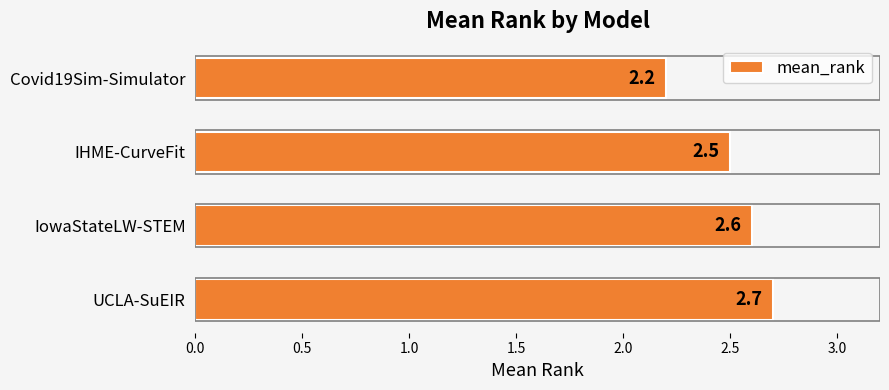

Count the values in the range 2 to 3.

4